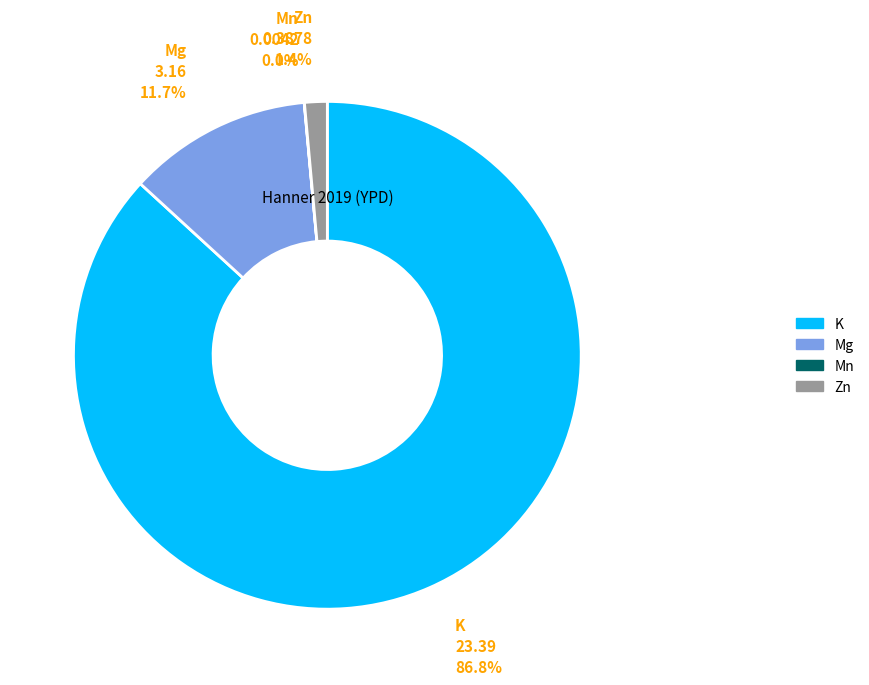

Is it true that Mg is 12% of the pie?

True